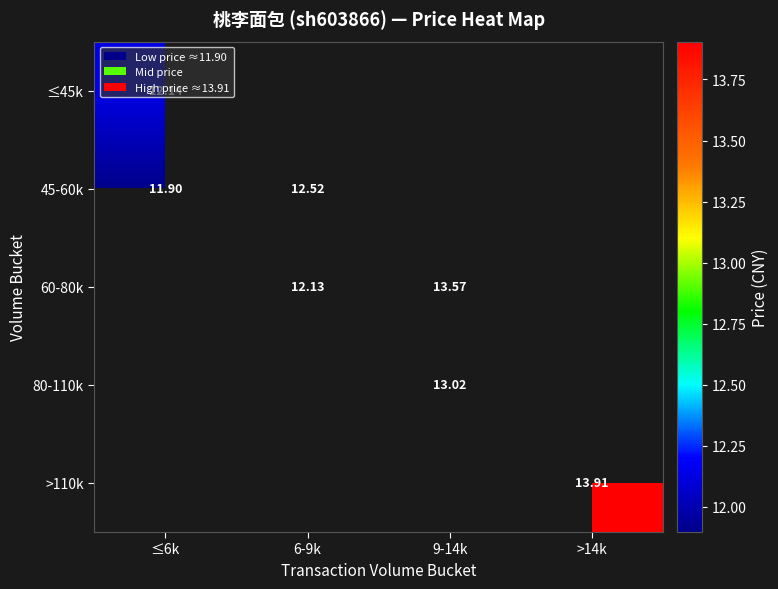

Which label corresponds to the smallest value in the chart?

≤6k